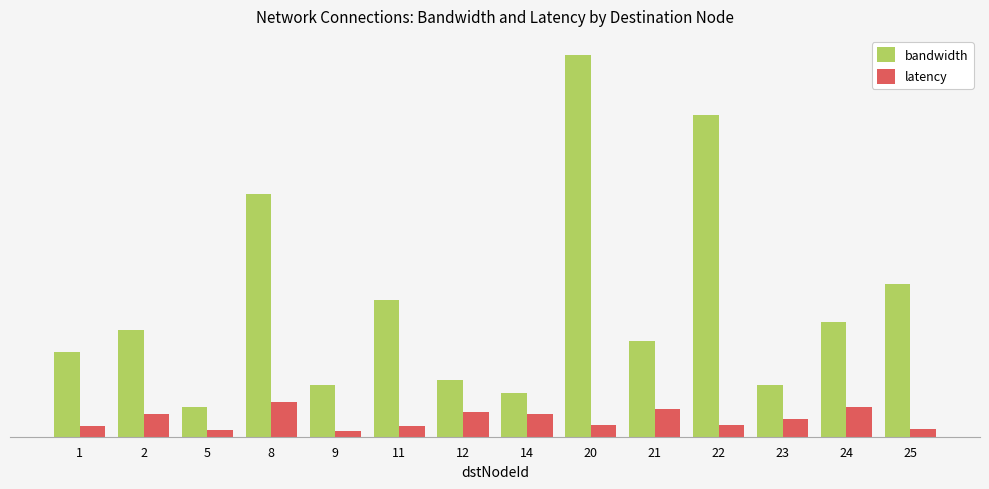

Which series has the widest spread of values?

bandwidth